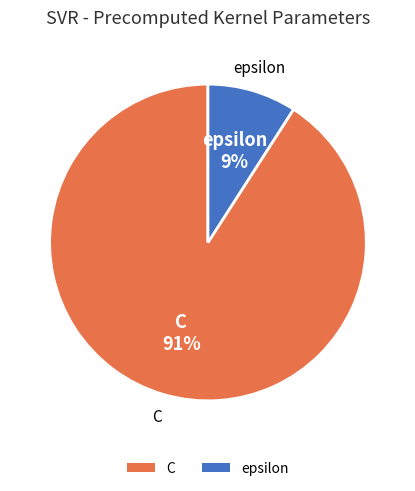

Which slice represents more than half of the pie?

C